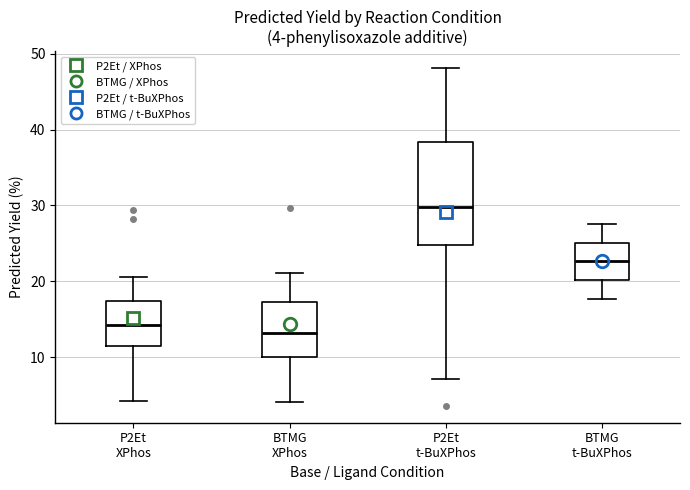

Which box is the tallest, from its lower edge to its upper edge?

P2Et t-BuXPhos